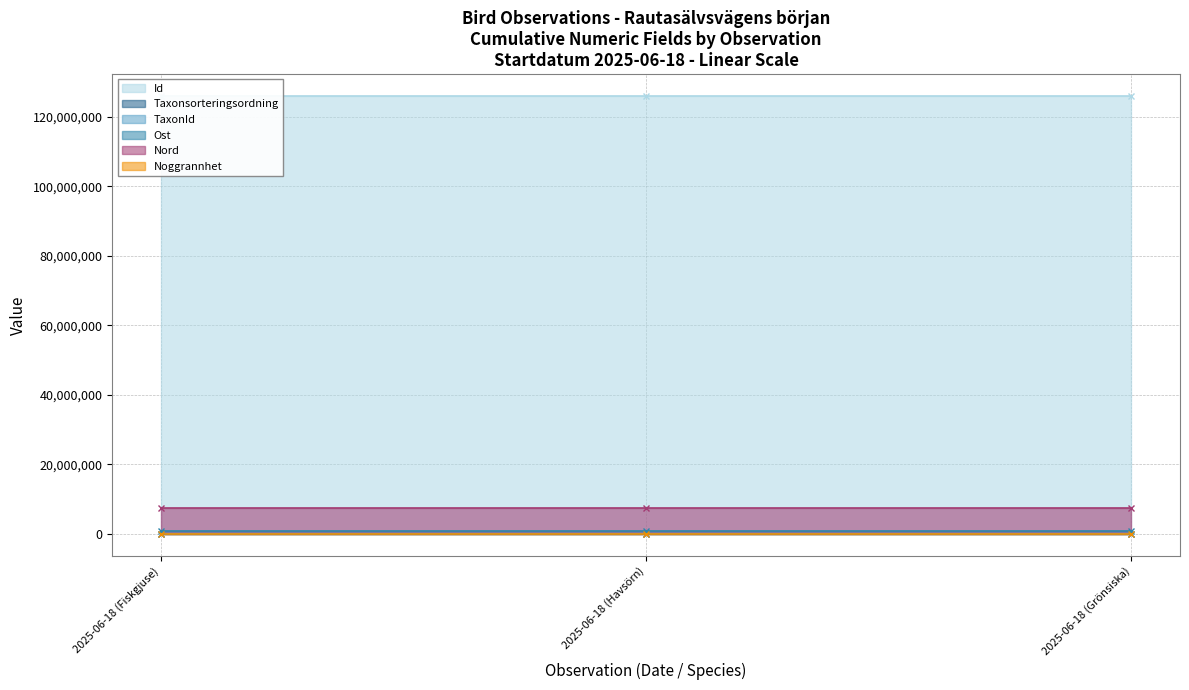

Where does the Id series first go above 126052923?

2025-06-18 (Grönsiska)